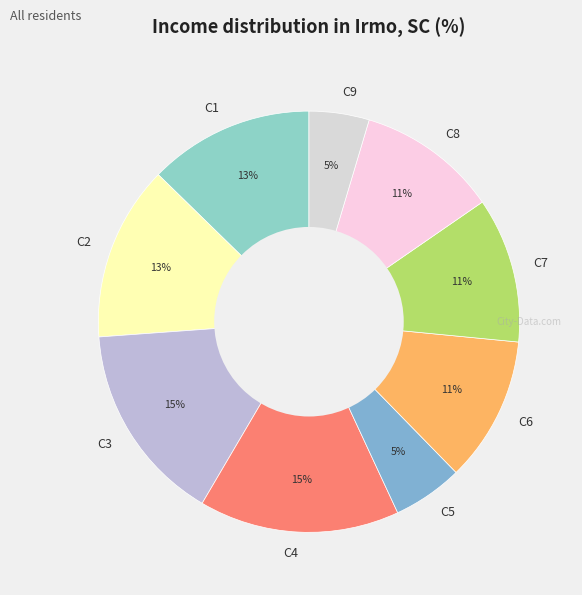

To the nearest percent, what is the combined percentage of C3 and C1?

28%